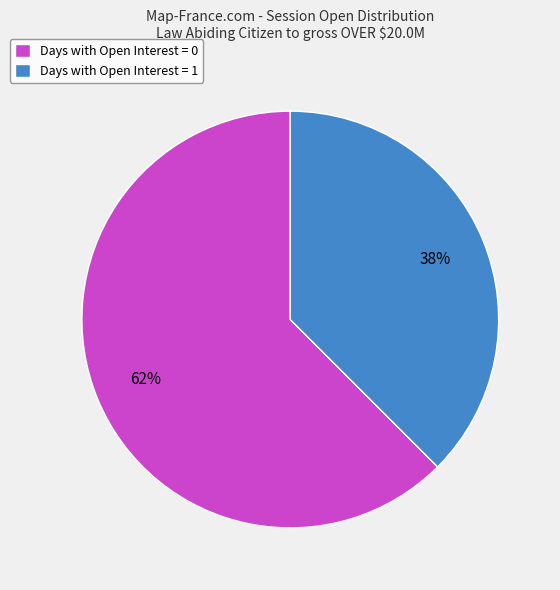

Approximately how many times larger is the value at Days with Open Interest = 1 compared to Days with Open Interest = 0?

0.6